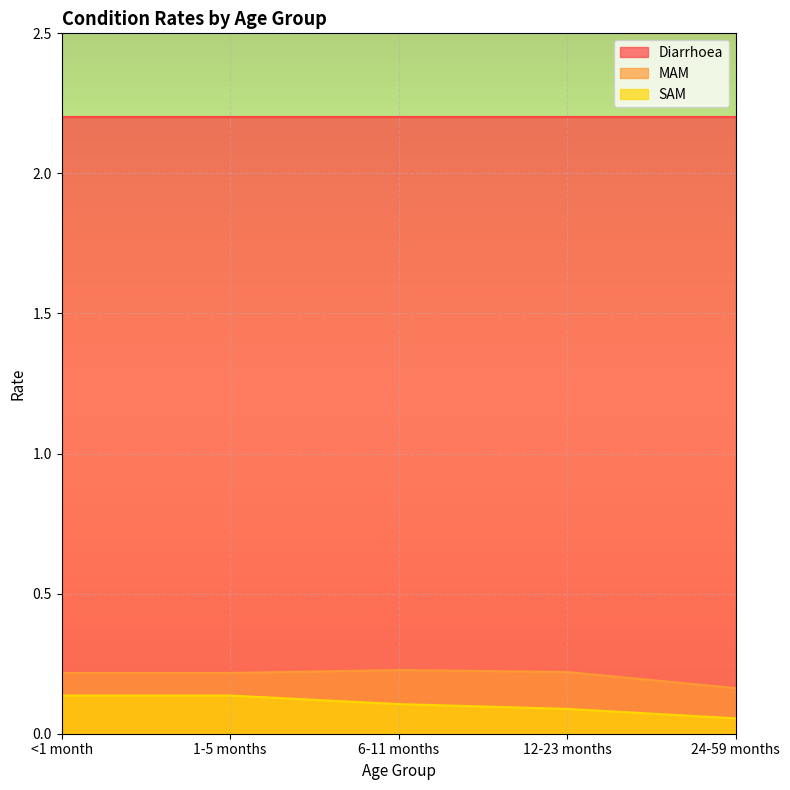

At 24-59 months, list the series in order from largest to smallest.

Diarrhoea, MAM, SAM